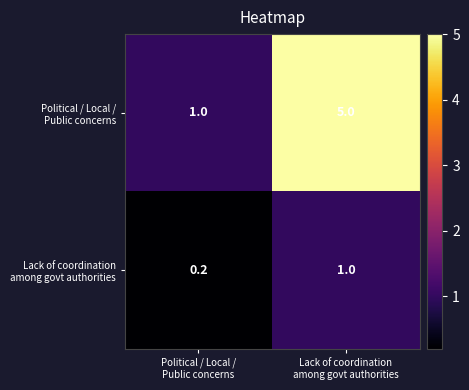

What is the maximum value shown in the chart?

5.0